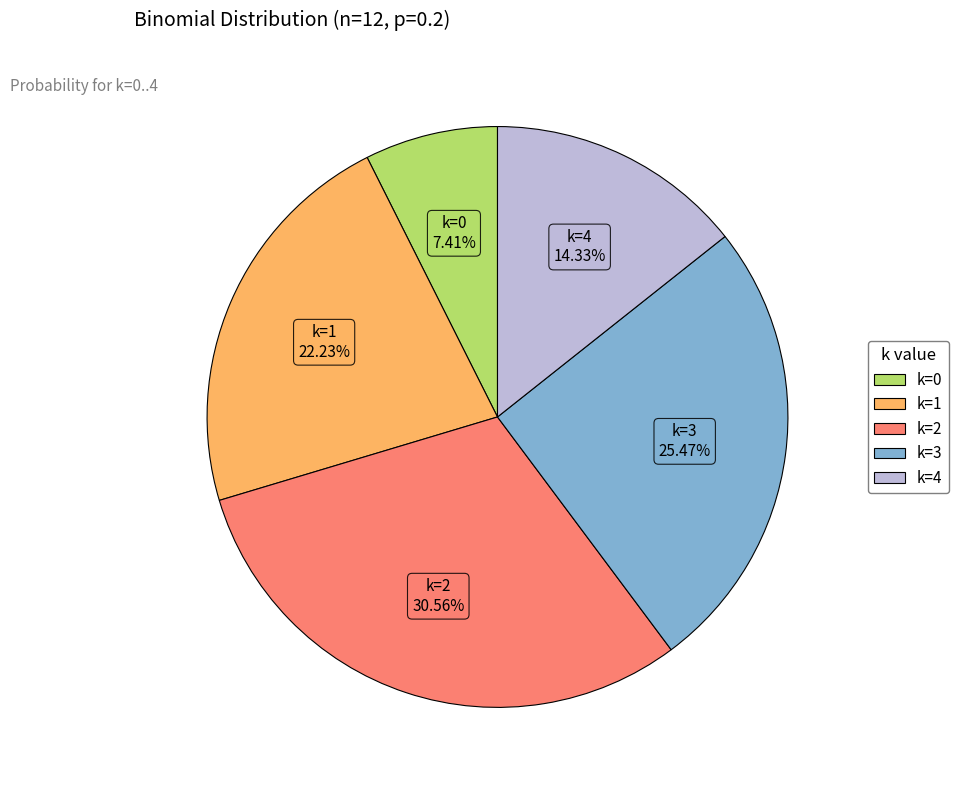

Is there any slice that represents more than half of the pie?

No